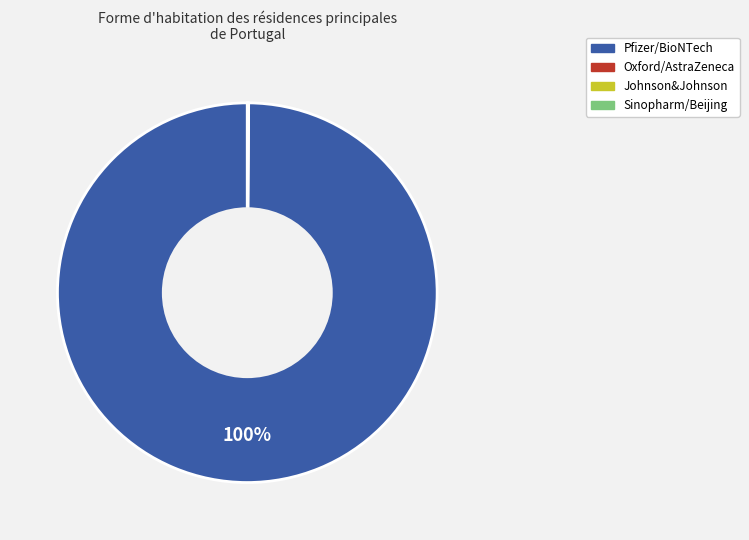

Is it true that Pfizer/BioNTech is 100% of the pie?

True